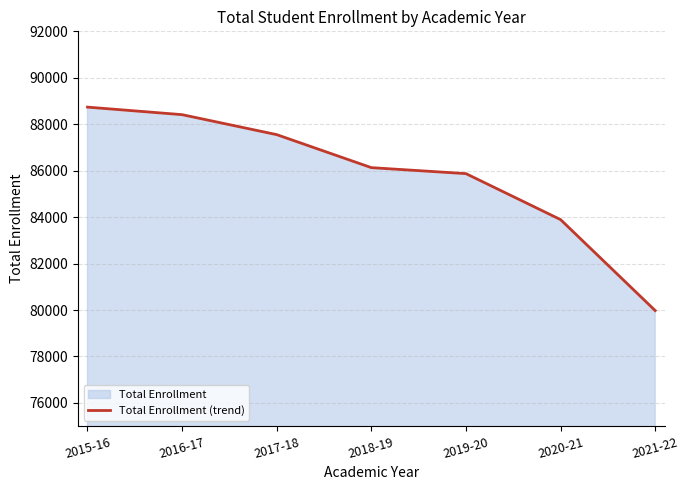

List the labels in order of value, smallest first.

2021-22, 2020-21, 2019-20, 2018-19, 2017-18, 2016-17, 2015-16